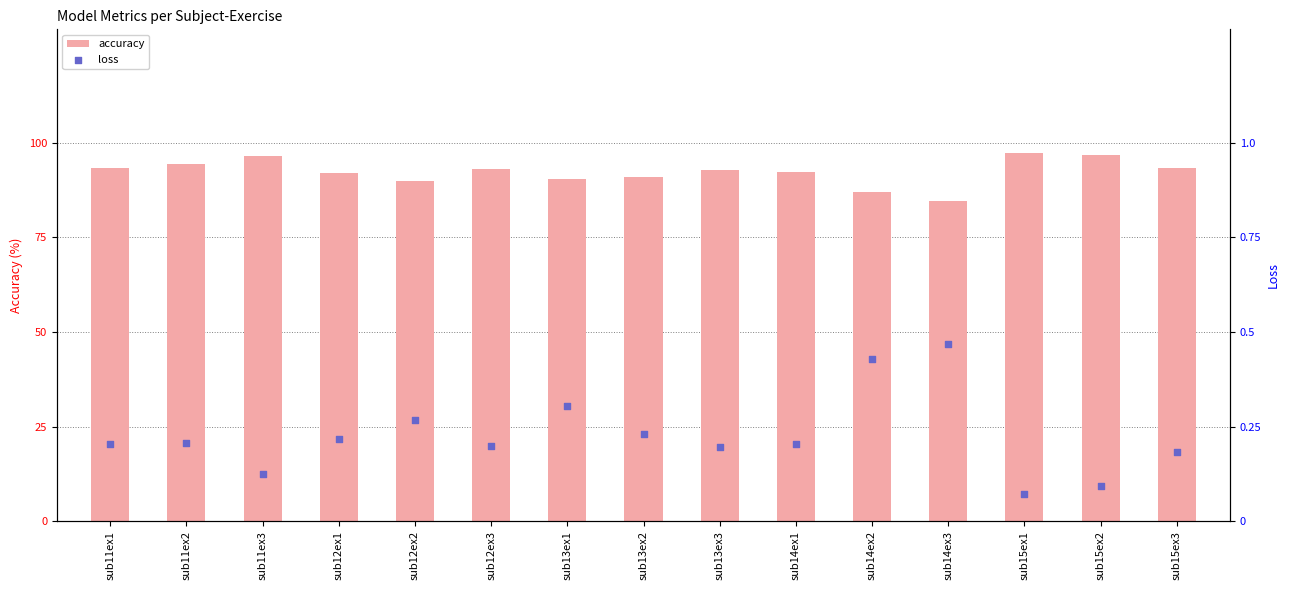

Which series has the widest spread of Y values?

accuracy